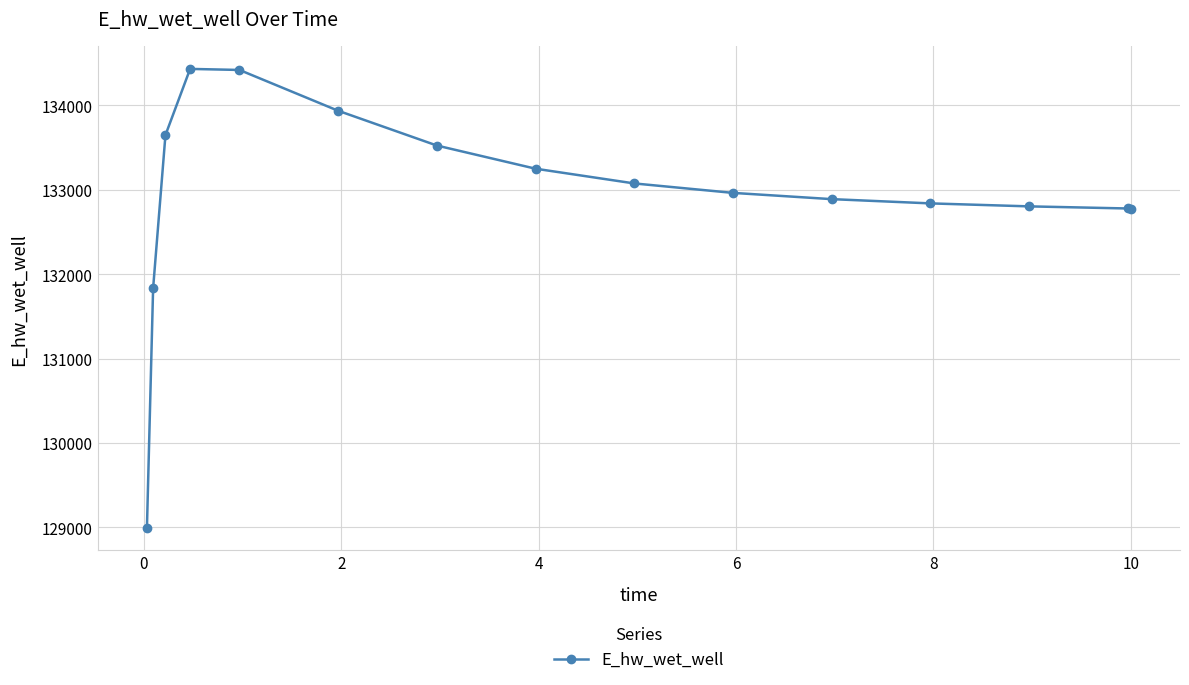

What is the minimum value shown in the chart?

128997.6